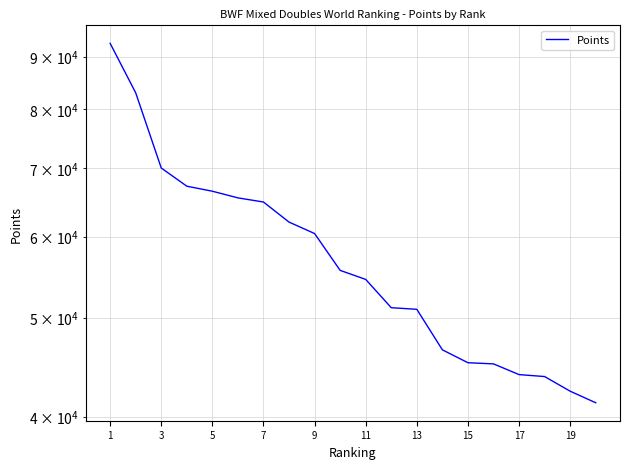

Reading left to right, what are all the values shown in this chart?

92737.2	82955.2	70030.0	67220.0	66462.1	65474.2	64865.2	61999.2	60420.0	55610.2	54490.0	51126.3	50941.6	46499.1	45167.9	45050.0	43977.0	43782.4	42362.4	41274.0